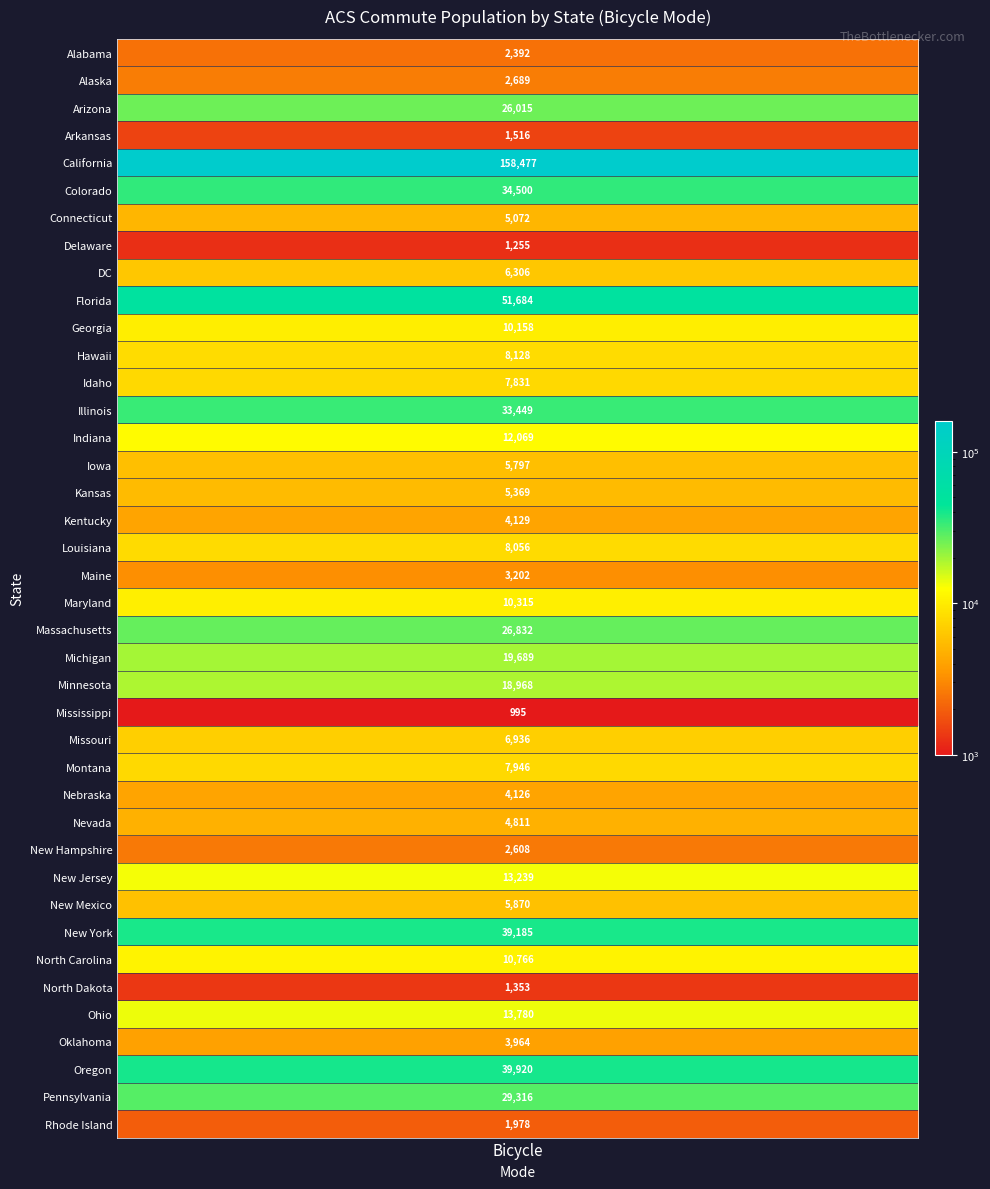

What is the maximum value shown in the chart?

158477